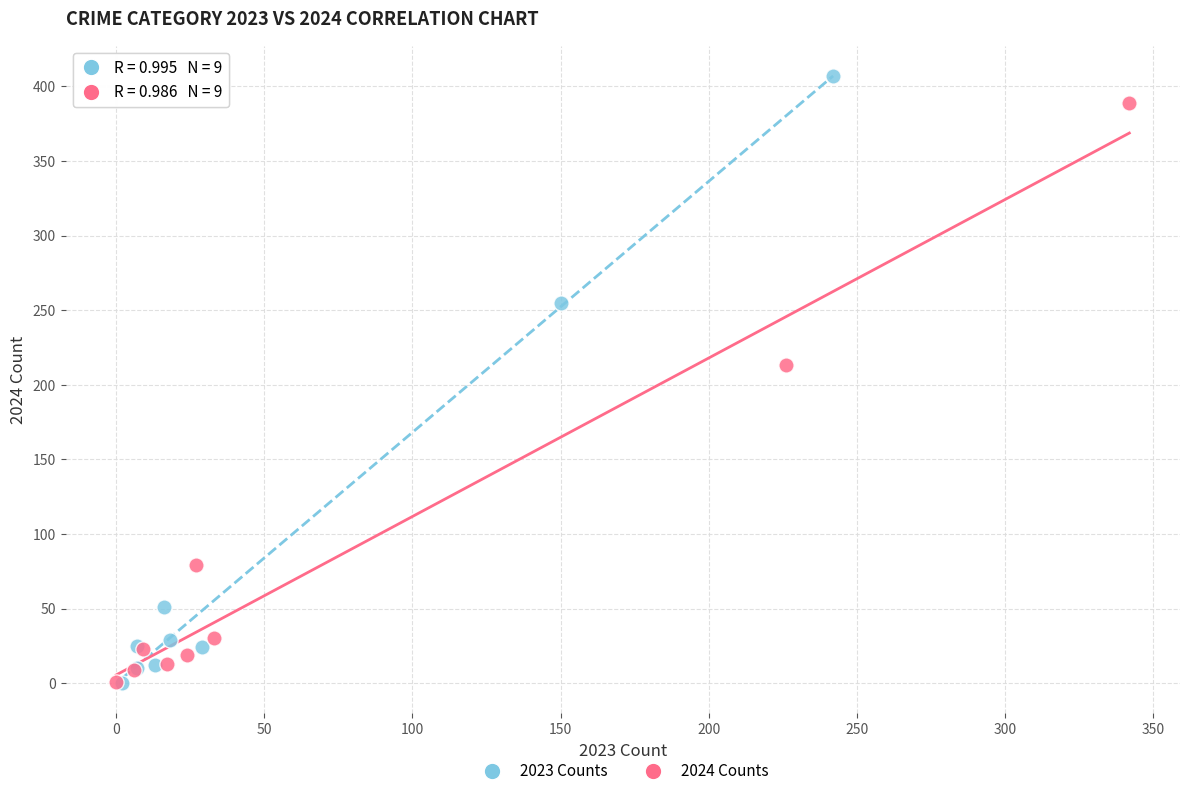

Which series has the largest Y range (max minus min)?

2023 Counts